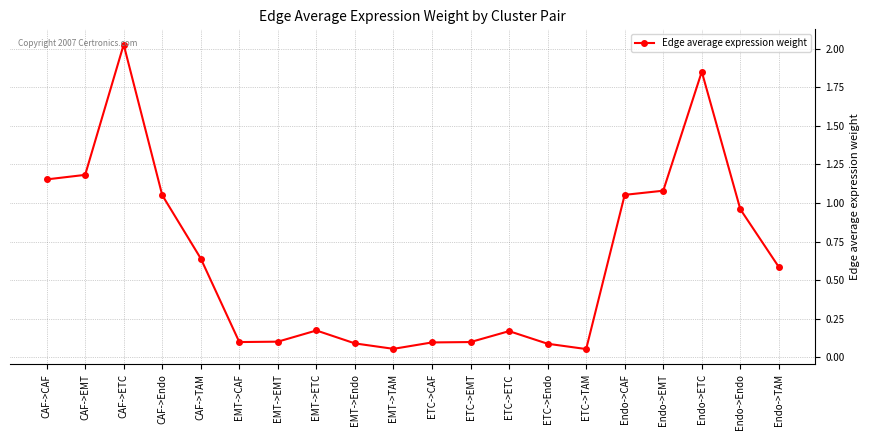

Between EMT->Endo and Endo->ETC, which is larger?

Endo->ETC